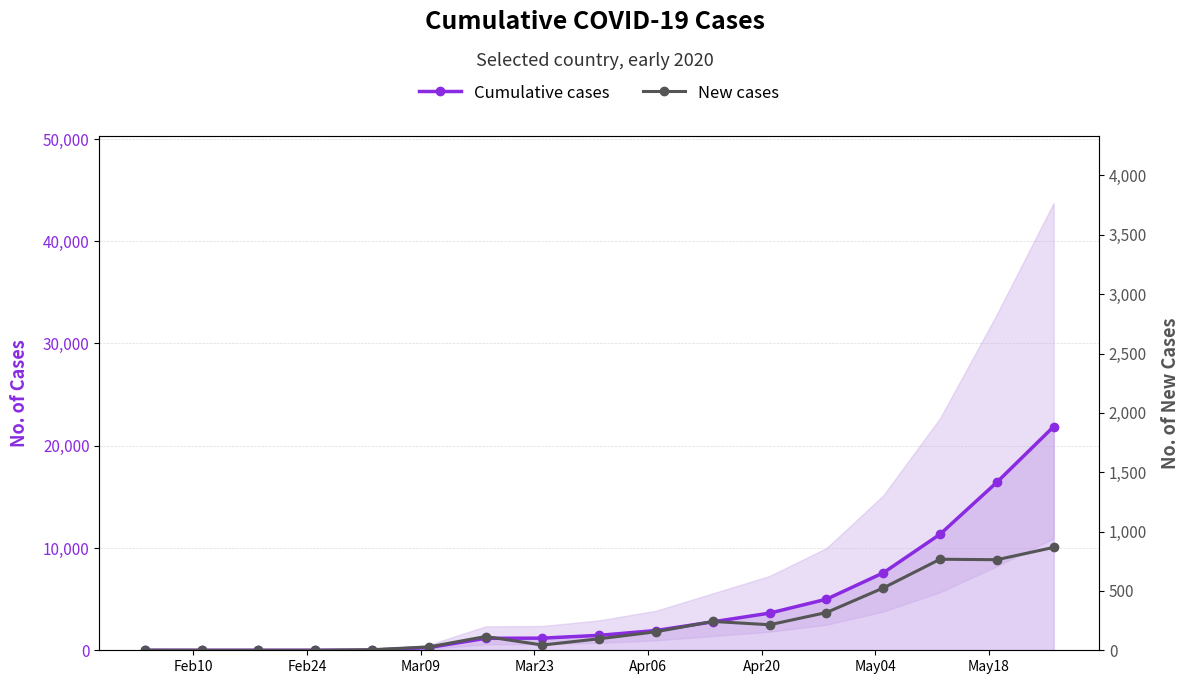

Is this an area chart (filled region under the line)?

No